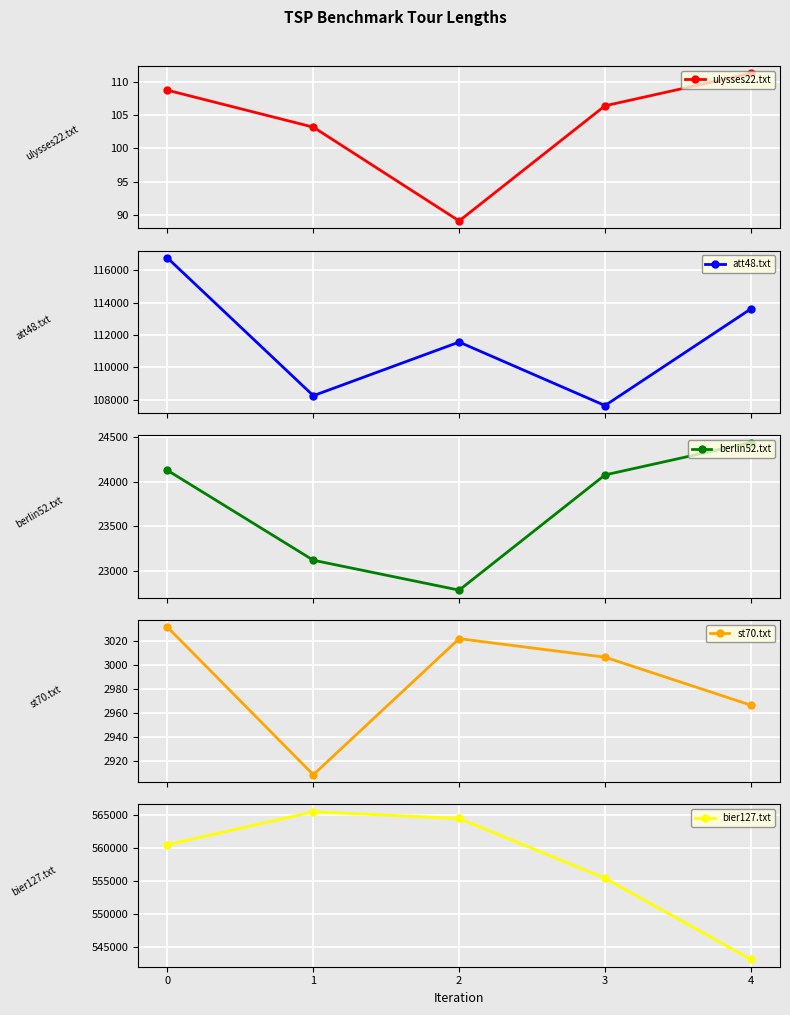

What are all the series names shown in the legend?

ulysses22.txt, att48.txt, berlin52.txt, st70.txt, bier127.txt